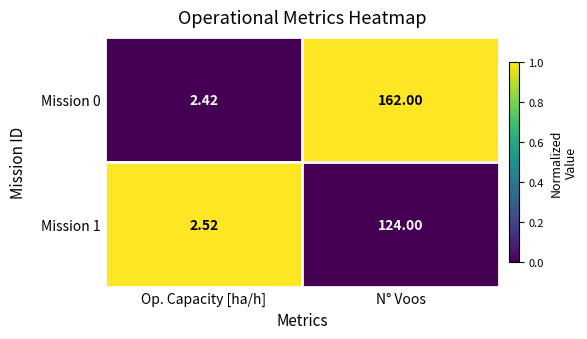

Is the value of Mission 0 at N° Voos greater than the value of Mission 1 at N° Voos?

Yes